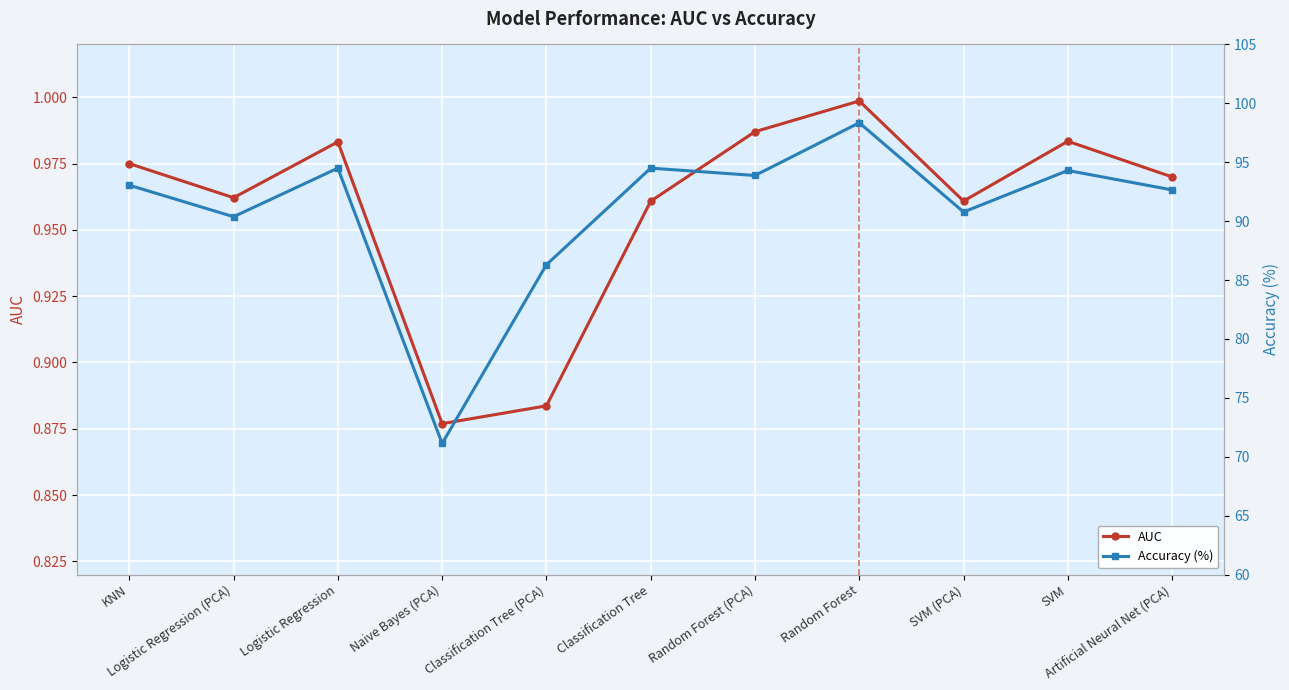

At which category does the chart reach its minimum across all series?

Naive Bayes (PCA)